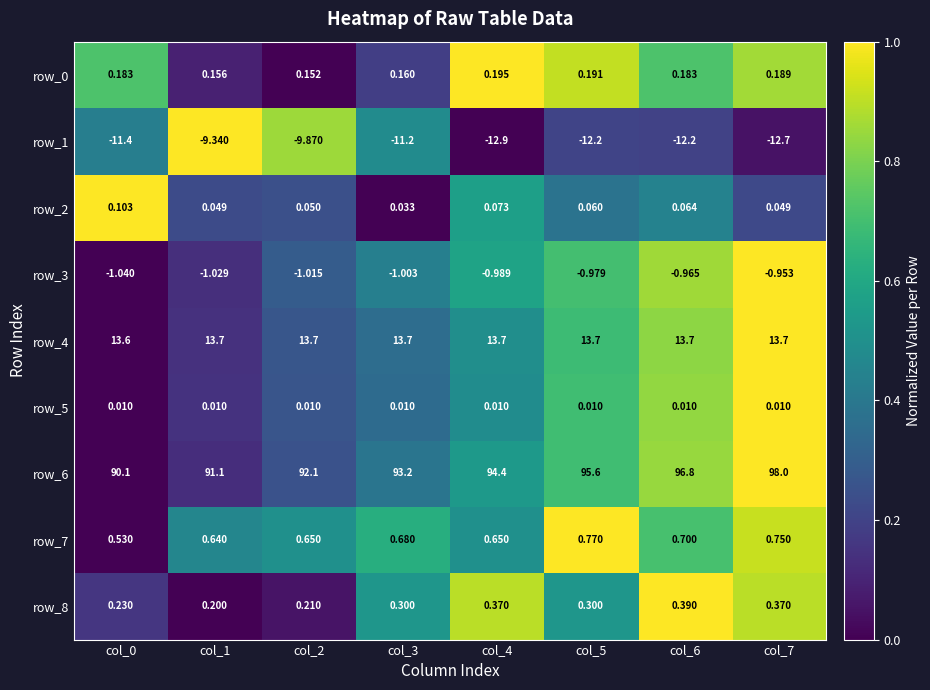

How many data points does each series have?

8